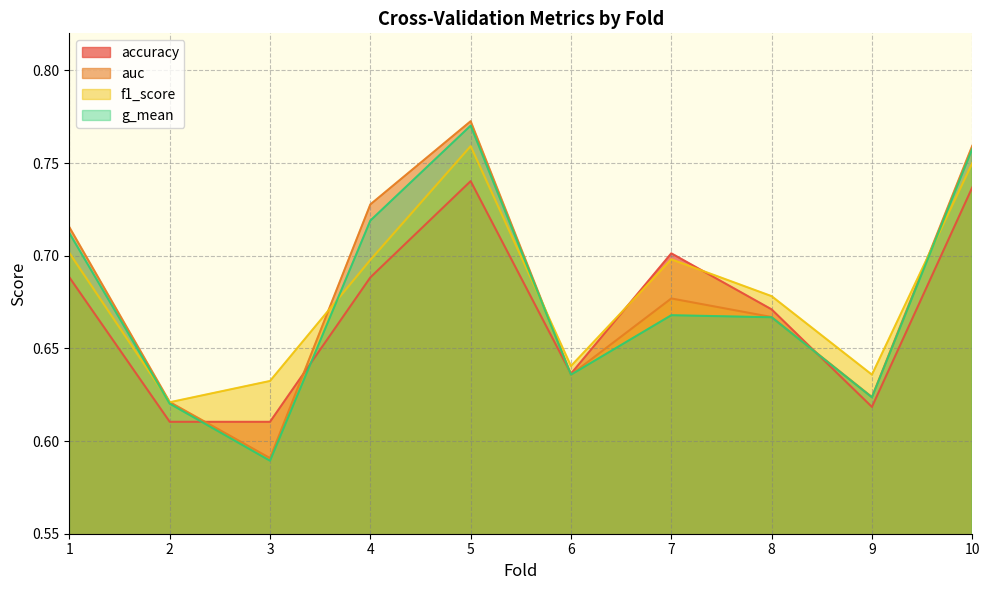

Count the number of data series in this chart.

4